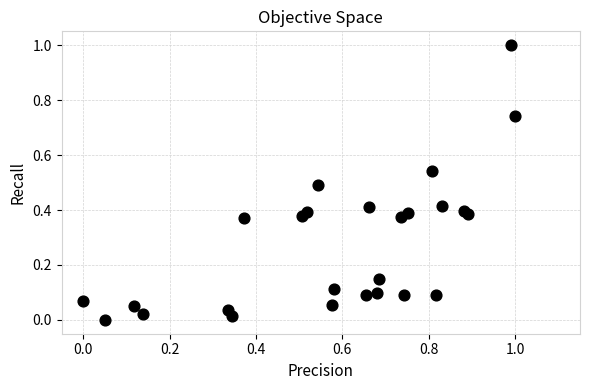

What is the range of Y values (max minus min)?

1.0